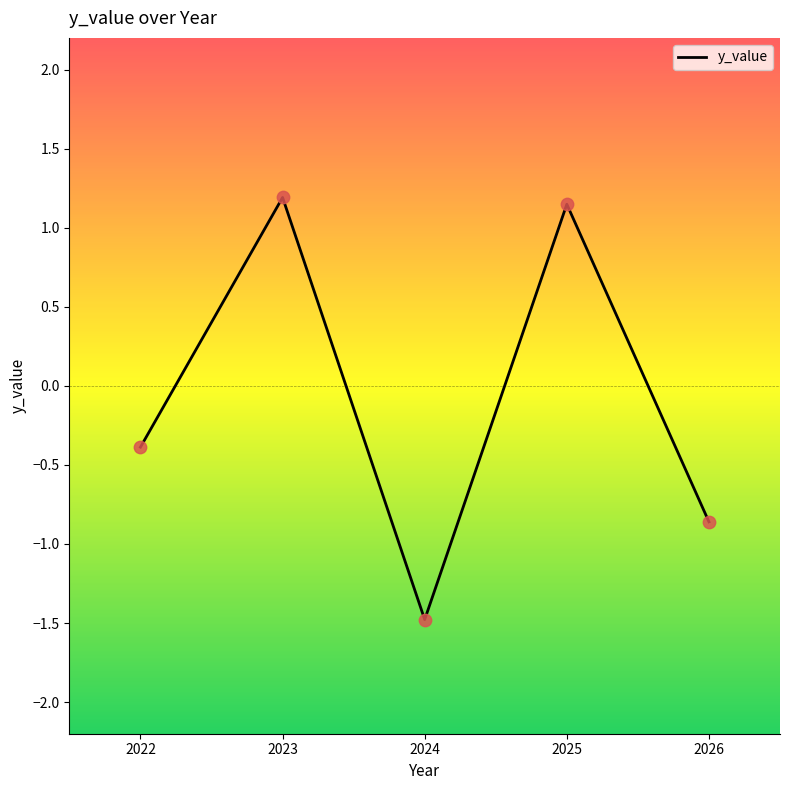

What is the change in value from 2022 to 2026?

-0.5